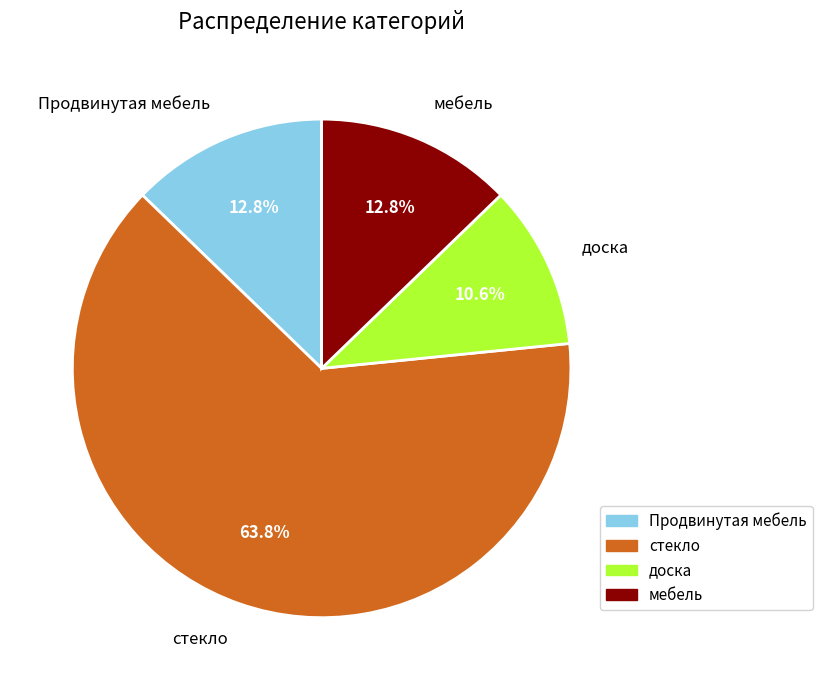

The доска slice represents 22% of the pie. True or false?

False